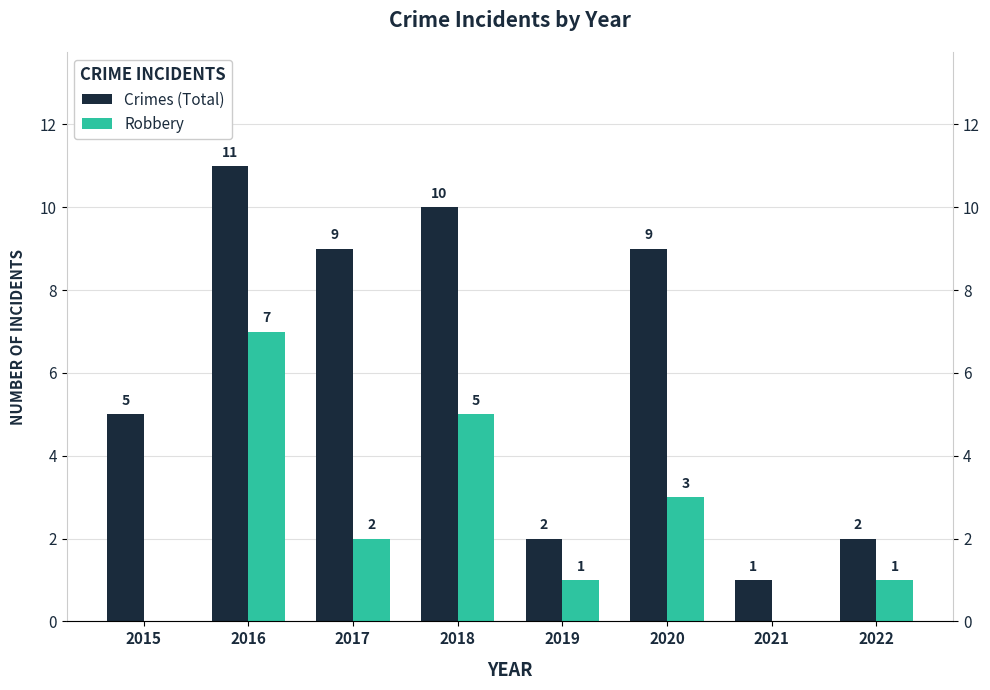

Is it true that Crimes (Total) equals 3 at 2019?

False